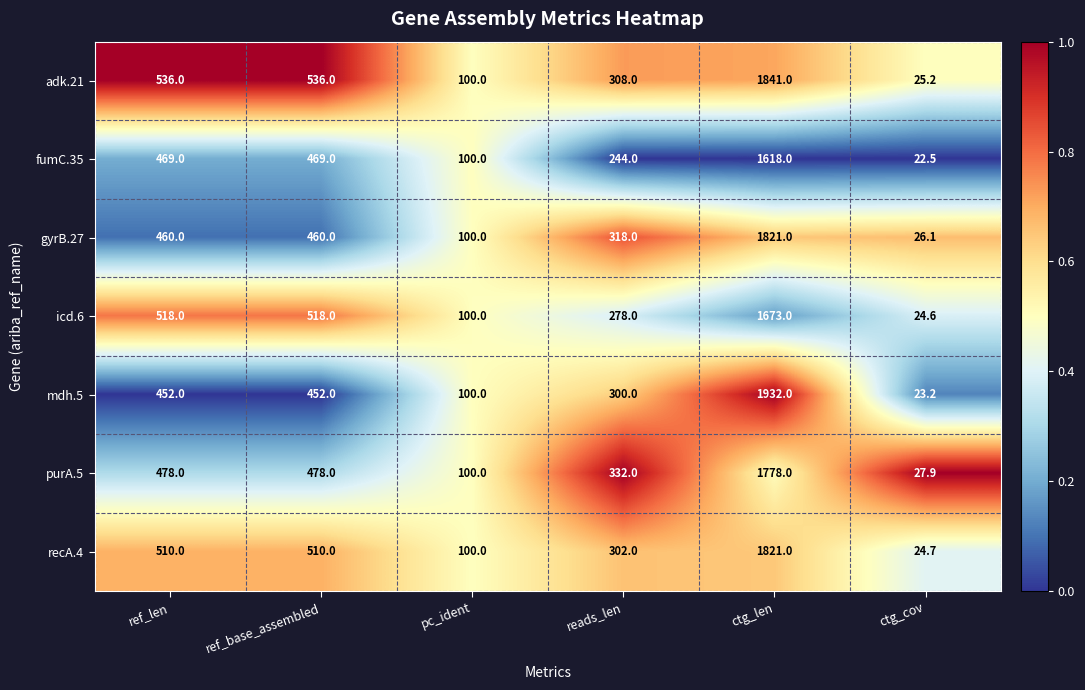

At ref_len, list the series in order from largest to smallest.

adk.21, icd.6, recA.4, purA.5, fumC.35, gyrB.27, mdh.5